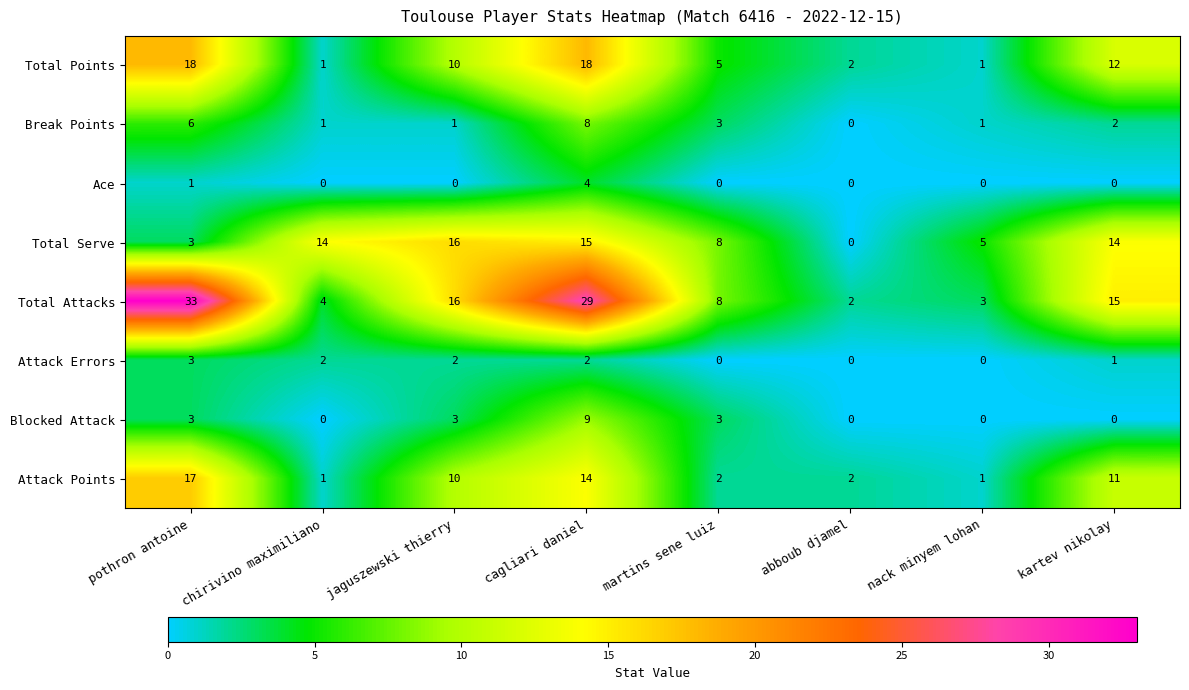

Which category has the highest value across all series?

pothron antoine